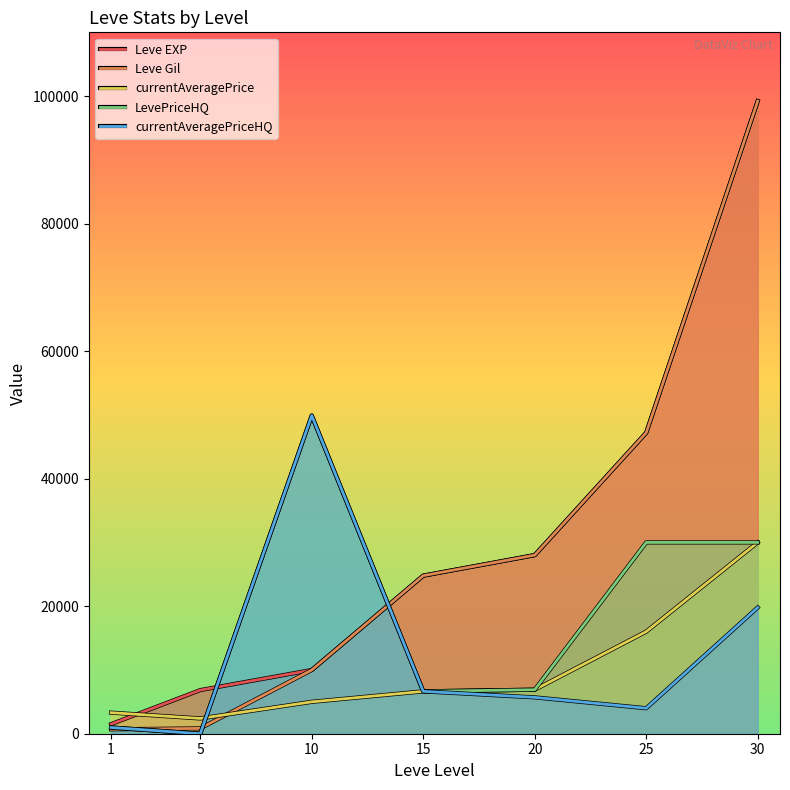

What is the difference between the maximum and minimum values in the LevePriceHQ series?

49898